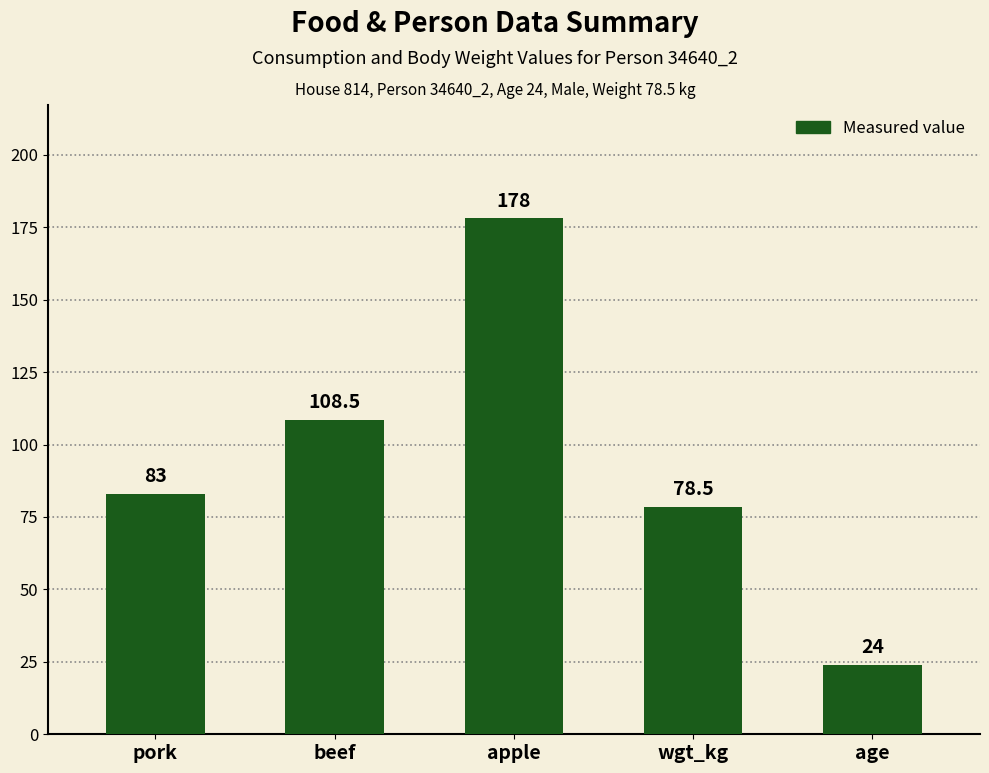

How many categories are shown in the chart?

5